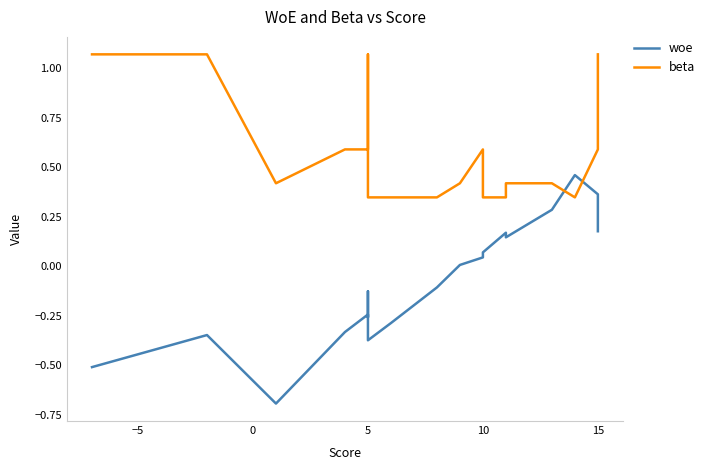

The beta series shows 1.0 at 15. True or false?

False